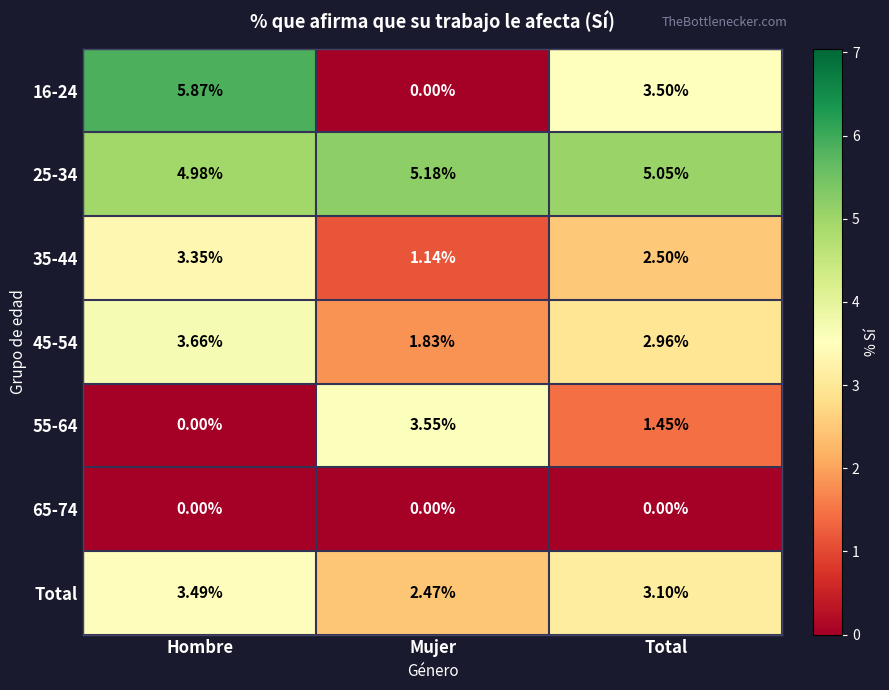

At which category is the sum across all series the highest?

Hombre